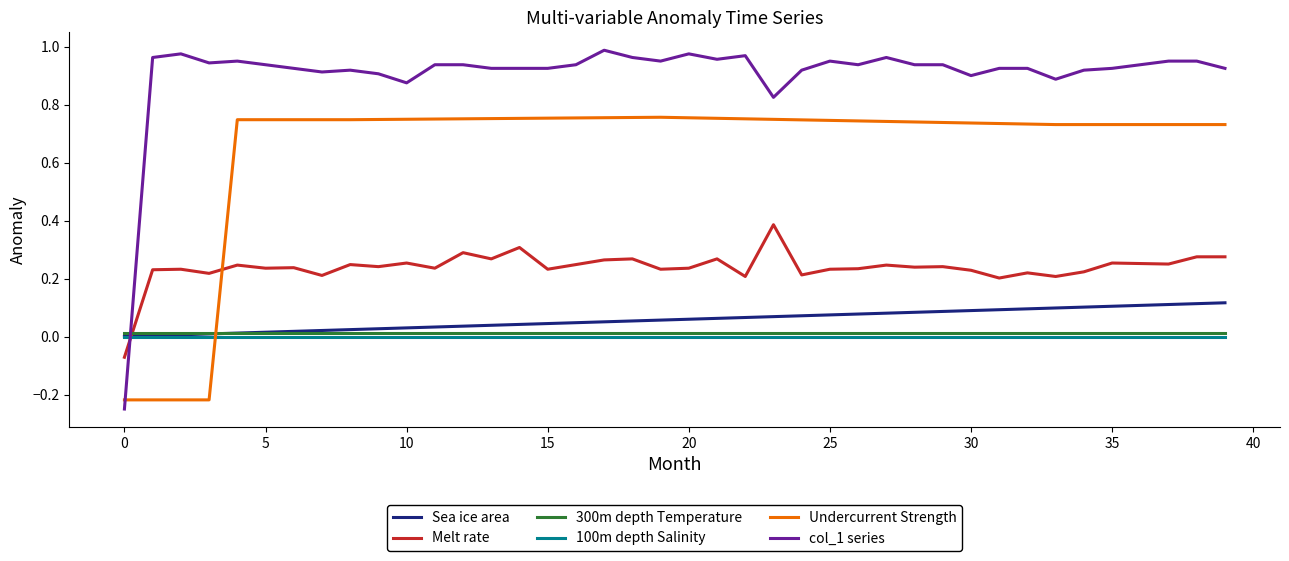

How many times do col_1 series and Undercurrent Strength cross each other?

1